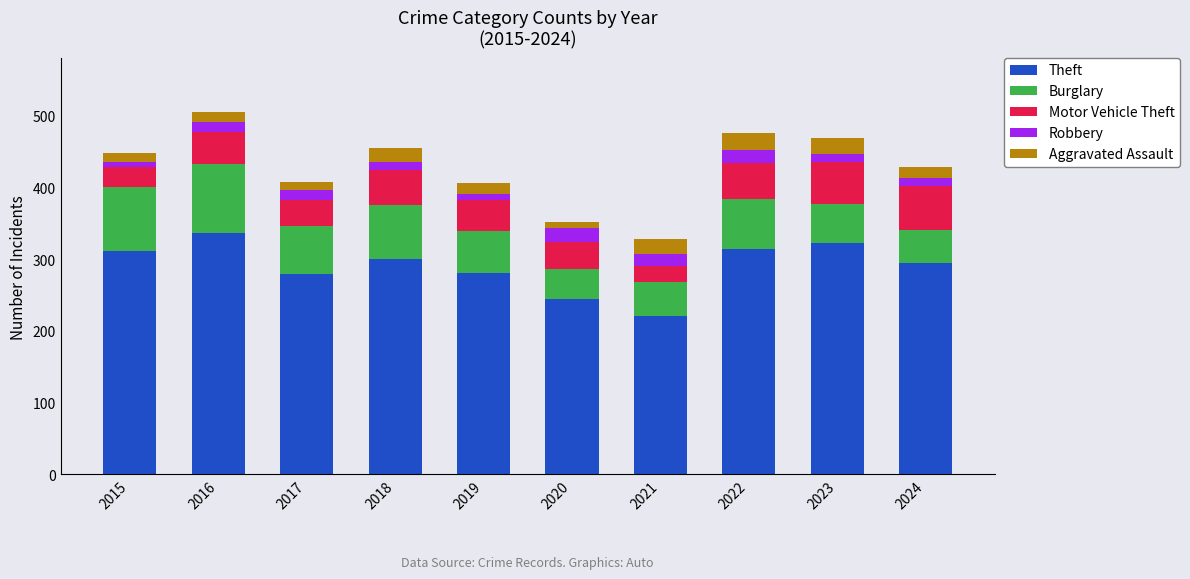

What is the lowest value of the Theft series?

221